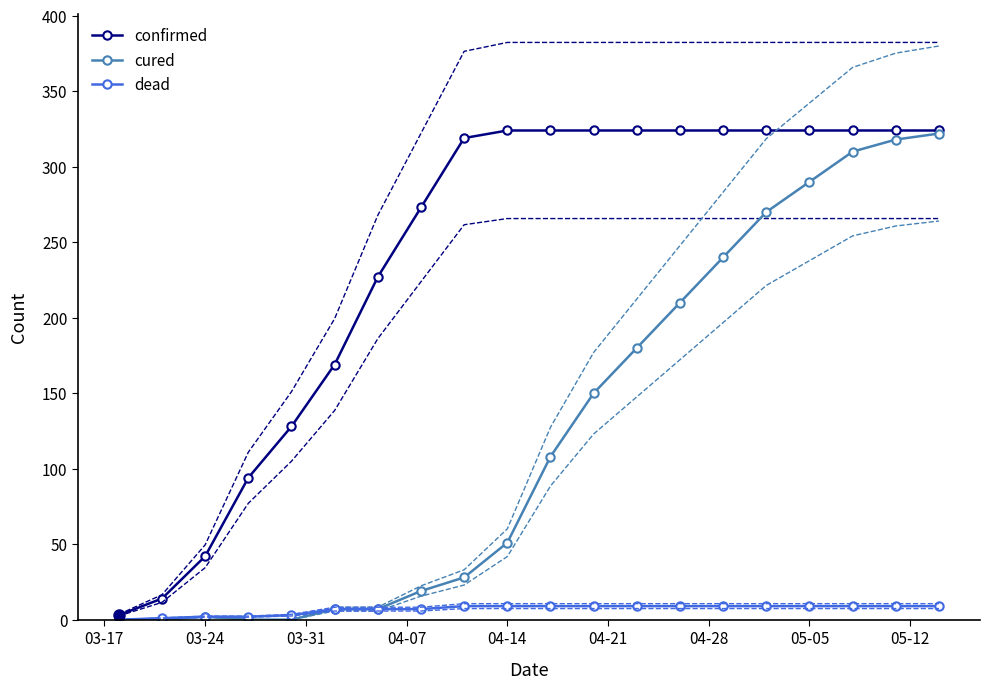

The confirmed series shows 201 at 04-14. True or false?

False